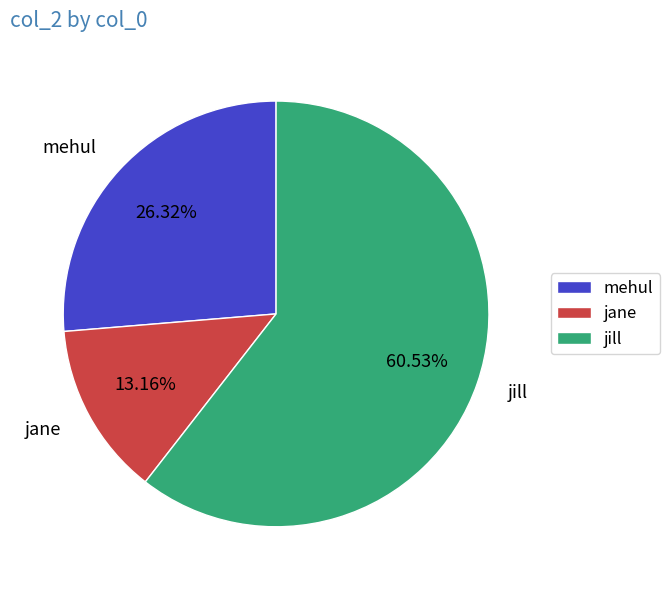

What is the smallest slice in the pie chart?

jane